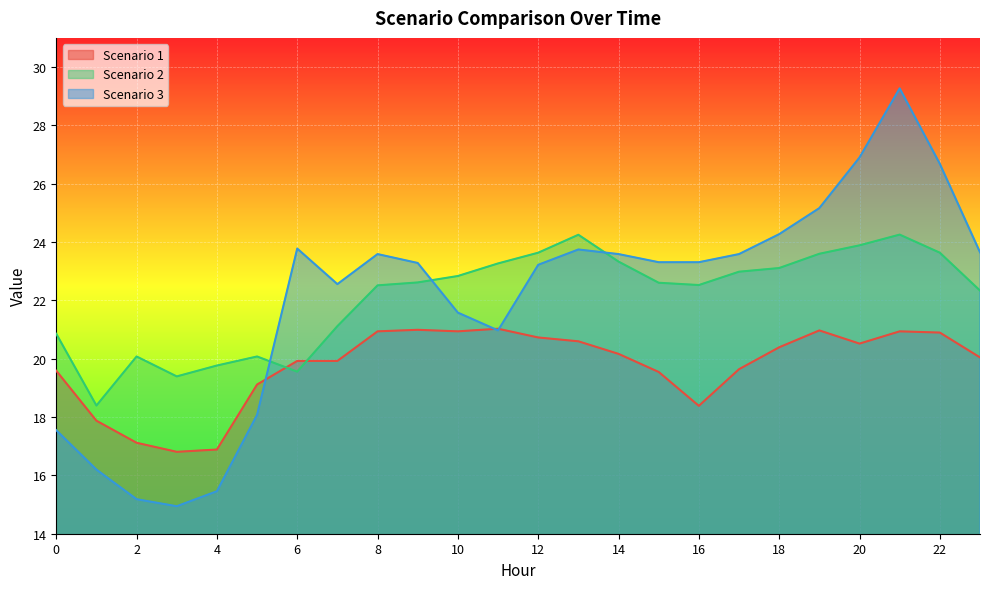

What is the sum of all Scenario 1 values?

474.0